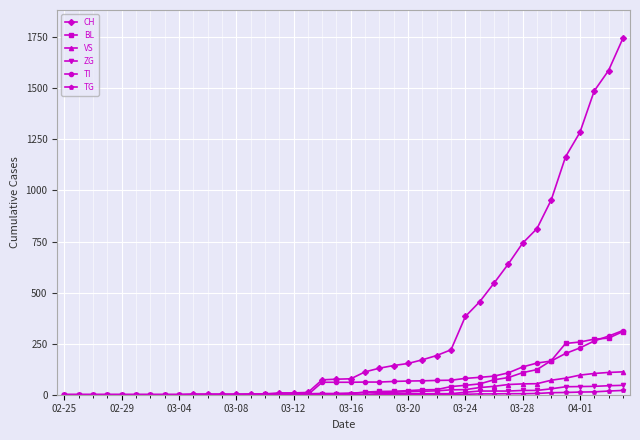

Which series has the largest total across all categories?

CH